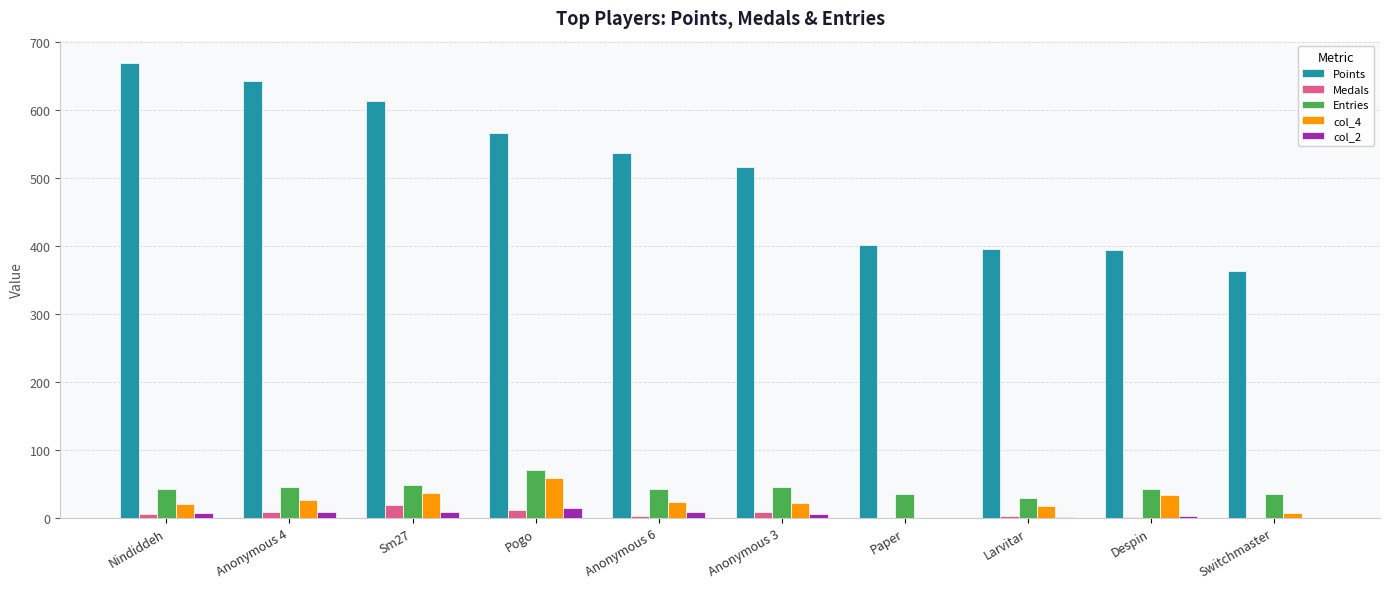

The Points series shows 363 at Switchmaster. True or false?

True